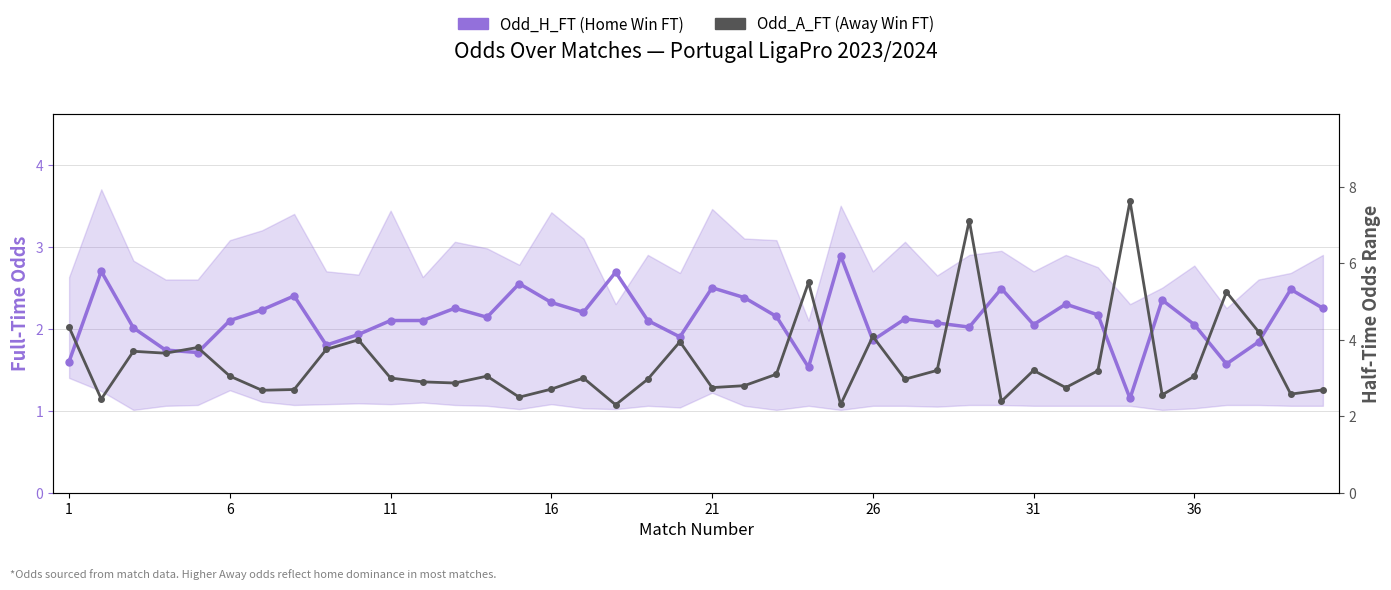

True or false: Odd_H_FT (Home Win FT) has a value of 3.8 at 22.

False